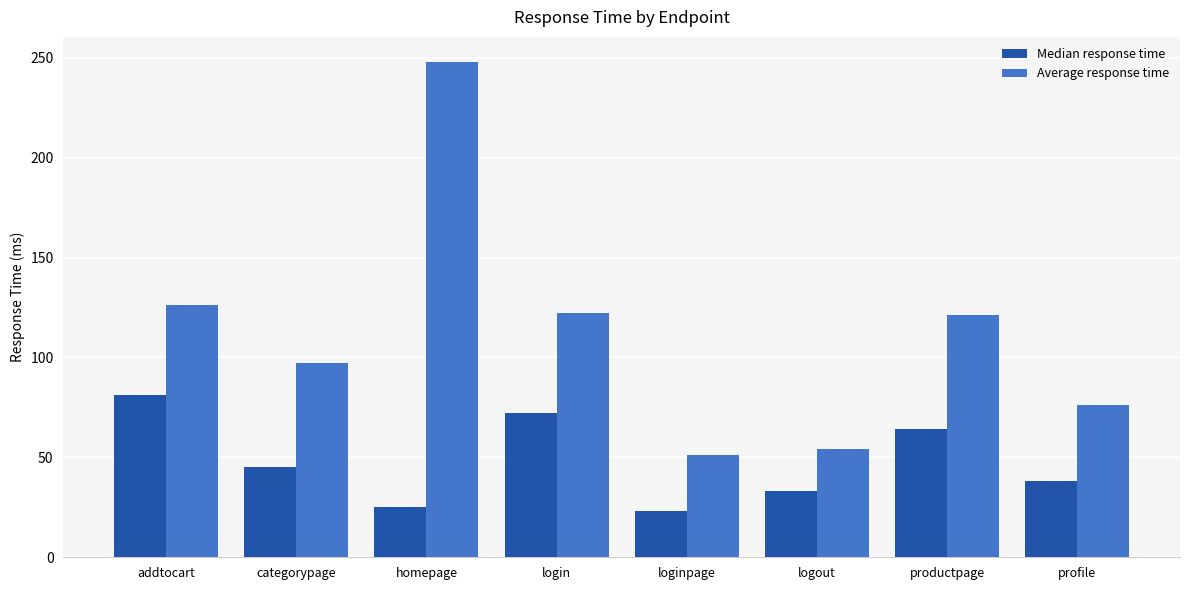

At which label is Median response time closest to 52?

categorypage